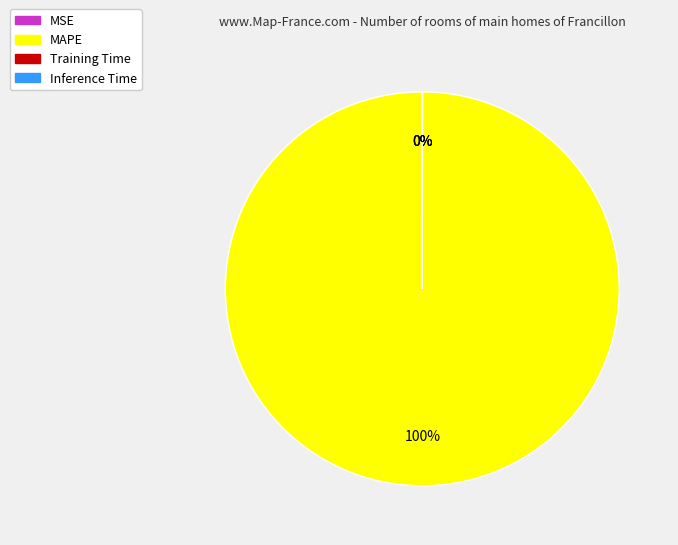

What percentage is the MAPE slice, to the nearest percent?

100%